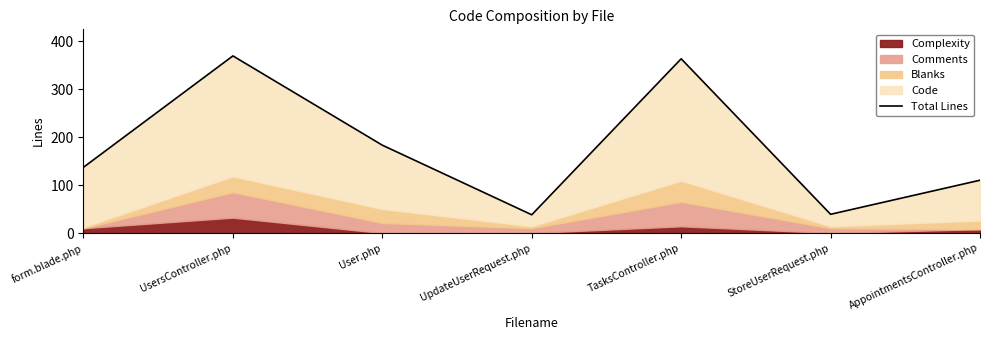

List the labels in order of value, smallest first.

UpdateUserRequest.php, StoreUserRequest.php, AppointmentsController.php, form.blade.php, User.php, TasksController.php, UsersController.php